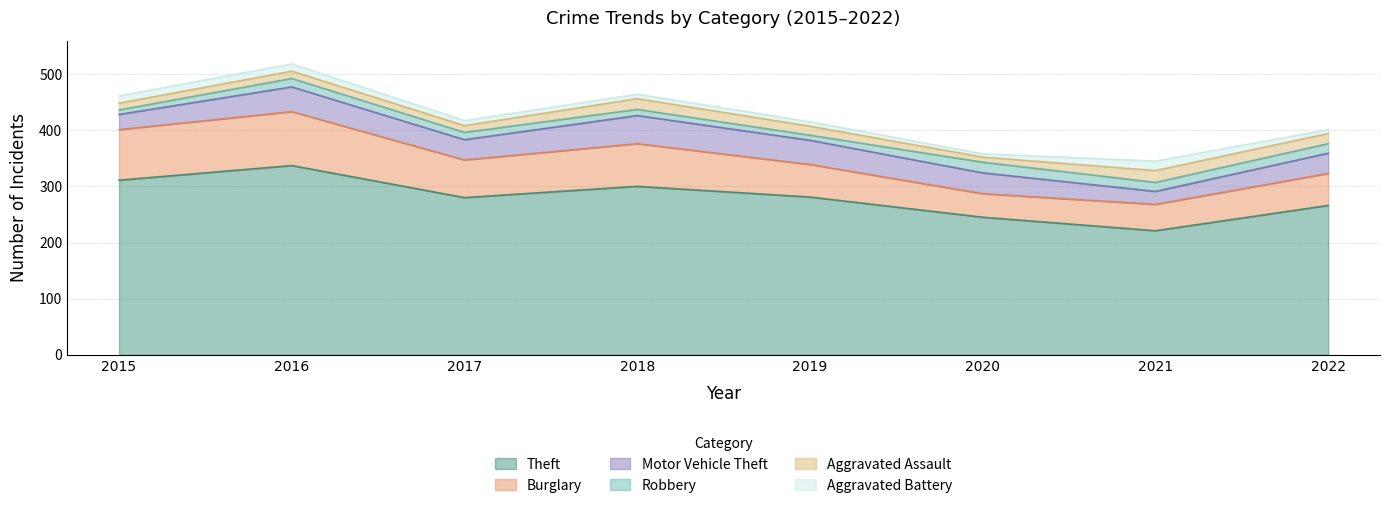

Reading left to right, list all the values displayed in this chart.

Theft: 311	337	280	300	281	245	221	266
Burglary: 90	96	67	76	58	42	47	57
Motor Vehicle Theft: 27	44	36	50	43	37	23	36
Robbery: 8	15	13	11	9	19	16	17
Aggravated Assault: 12	13	12	19	16	9	21	18
Aggravated Battery: 13	13	9	8	8	6	17	7